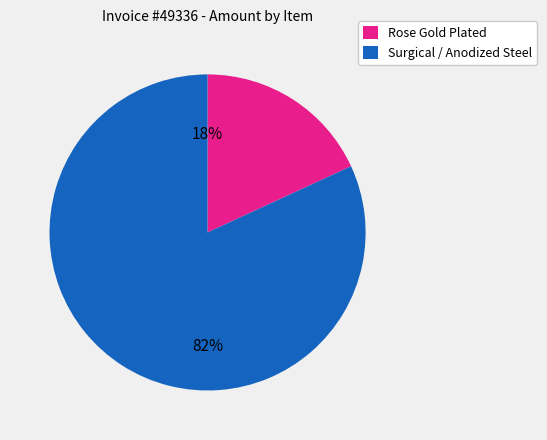

Do Rose Gold Plated and Surgical / Anodized Steel together represent more than half of the pie?

Yes